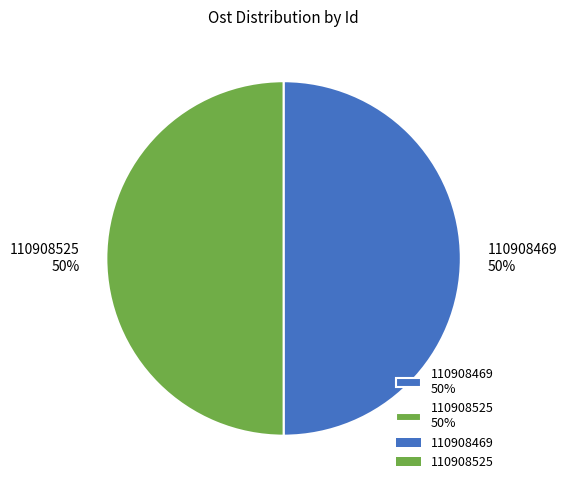

To the nearest percent, what is the average slice percentage?

50%